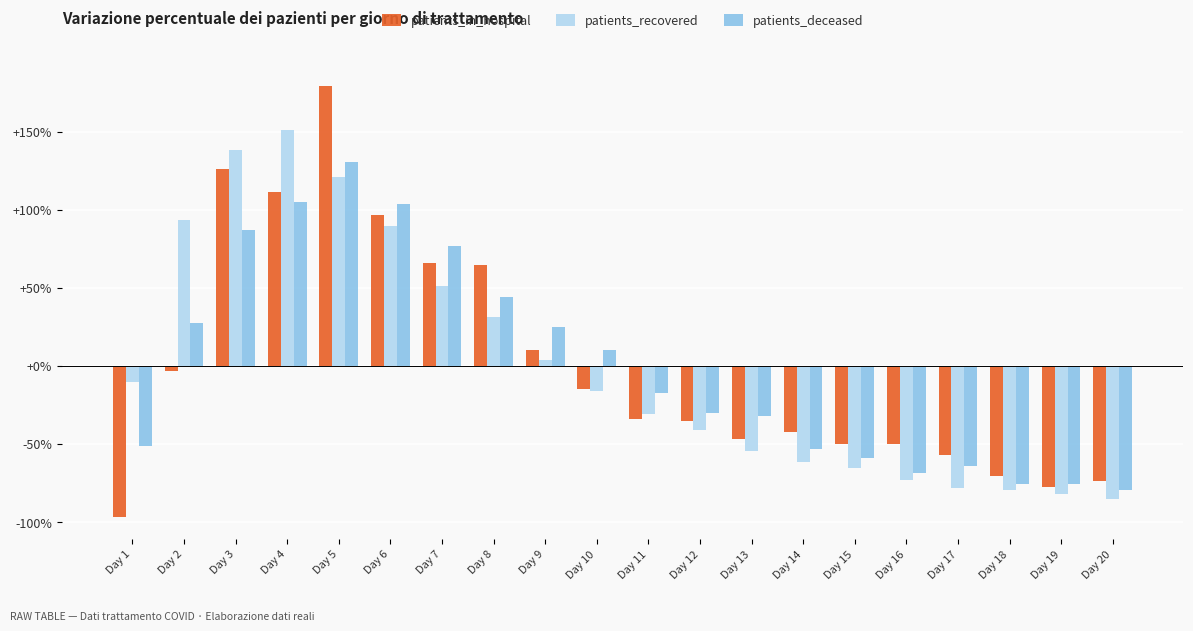

What is the total value across all series at Day 4?

366.9